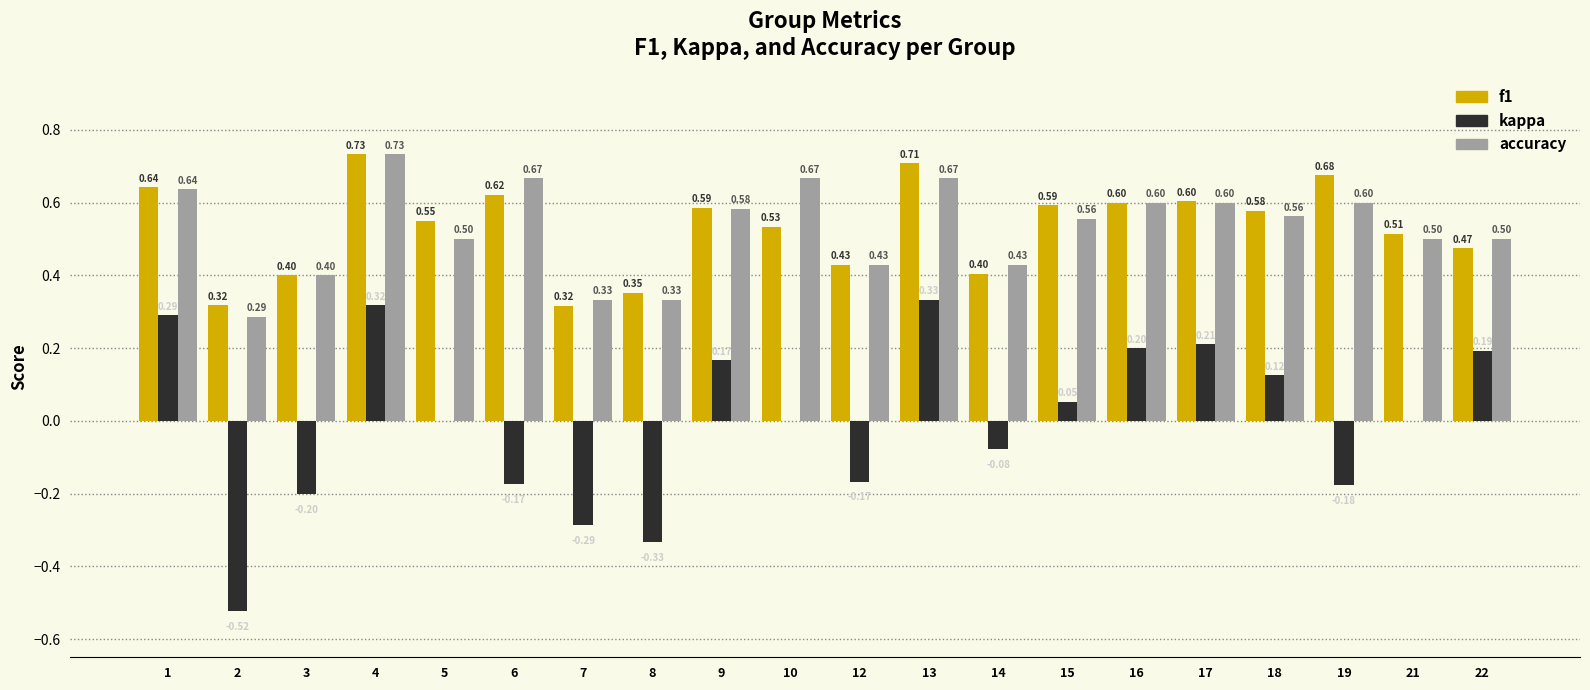

Is the value of f1 at 22 greater than the value of kappa at 8?

Yes